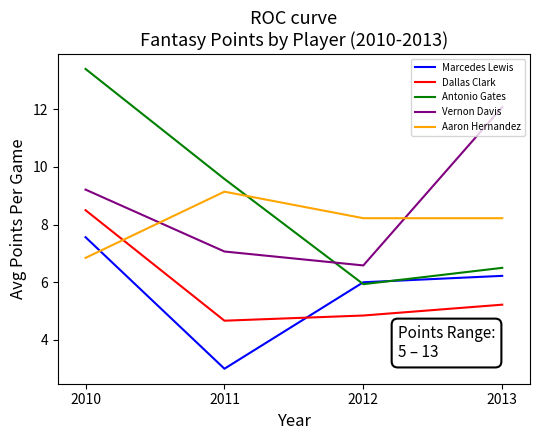

What are all the series names shown in the legend?

Marcedes Lewis, Dallas Clark, Antonio Gates, Vernon Davis, Aaron Hernandez